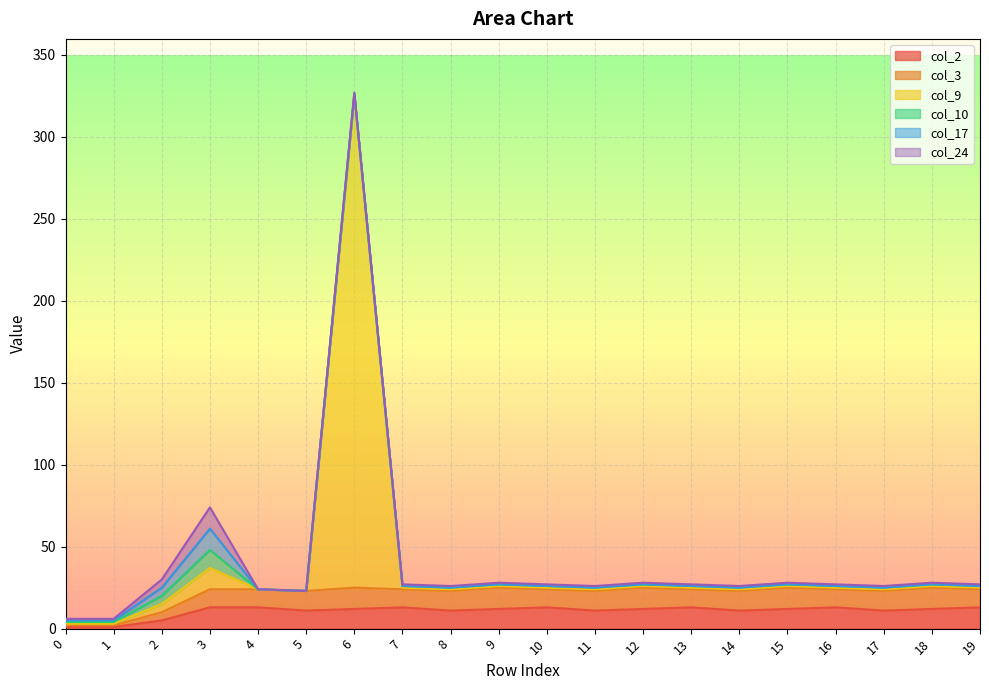

True or false: col_9 has more than 0 points higher than both neighbors.

True